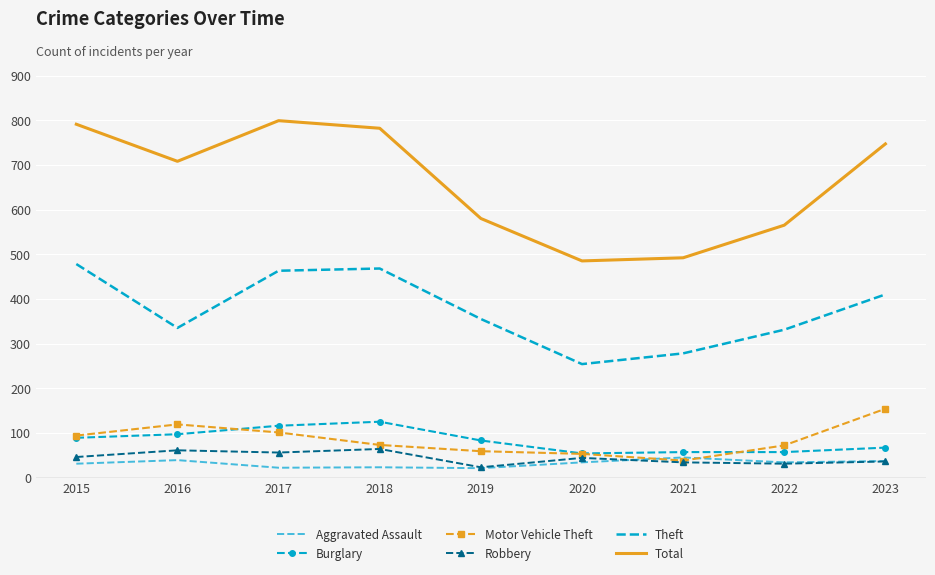

What is the spread (max minus min) of values at 2022?

534